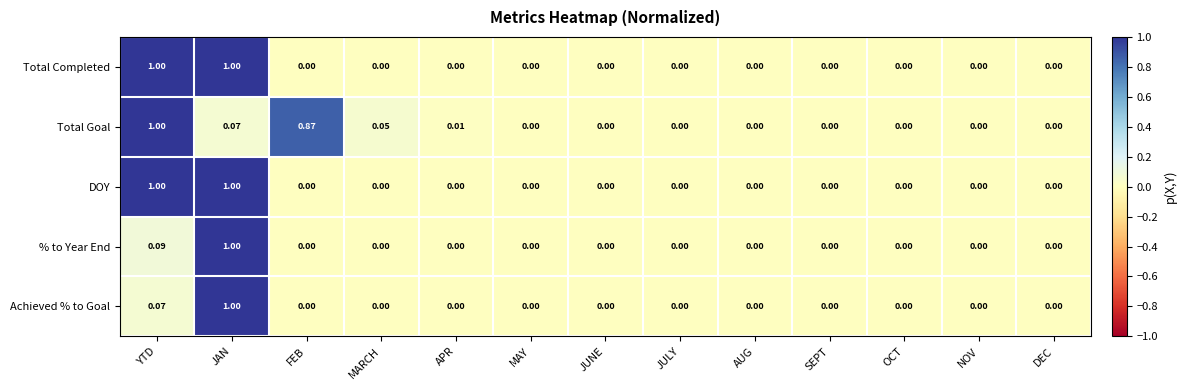

At which category is the sum across all series the highest?

JAN